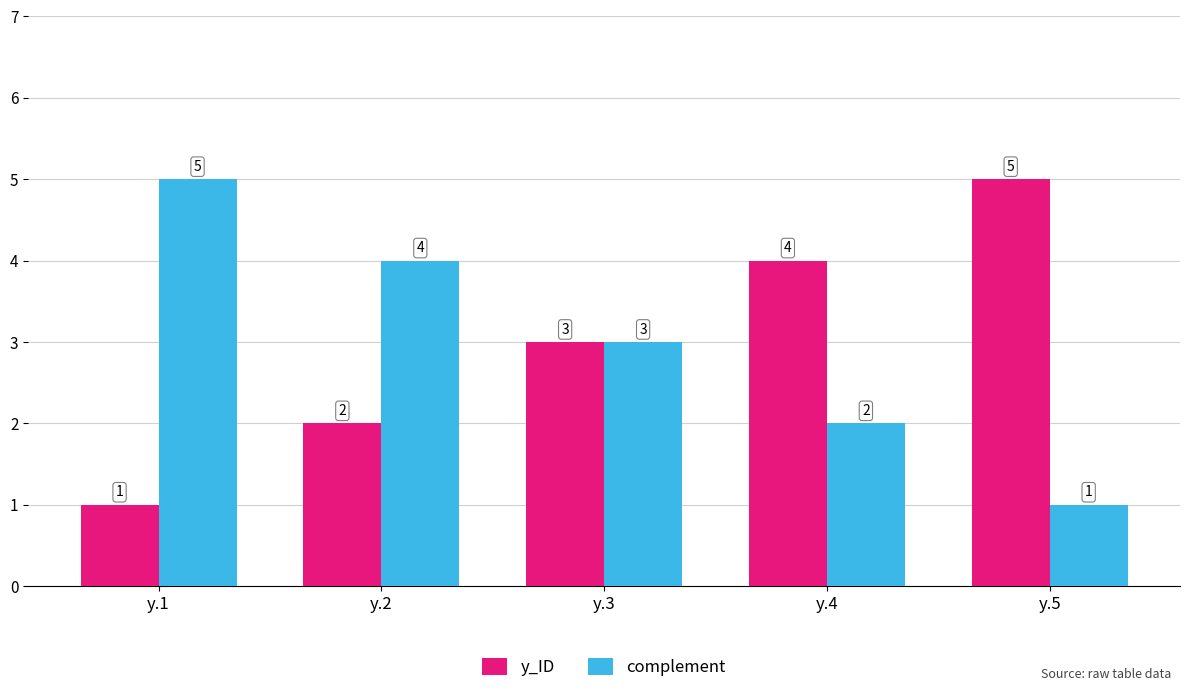

What is the difference between the y_ID values at y.1 and y.3?

2